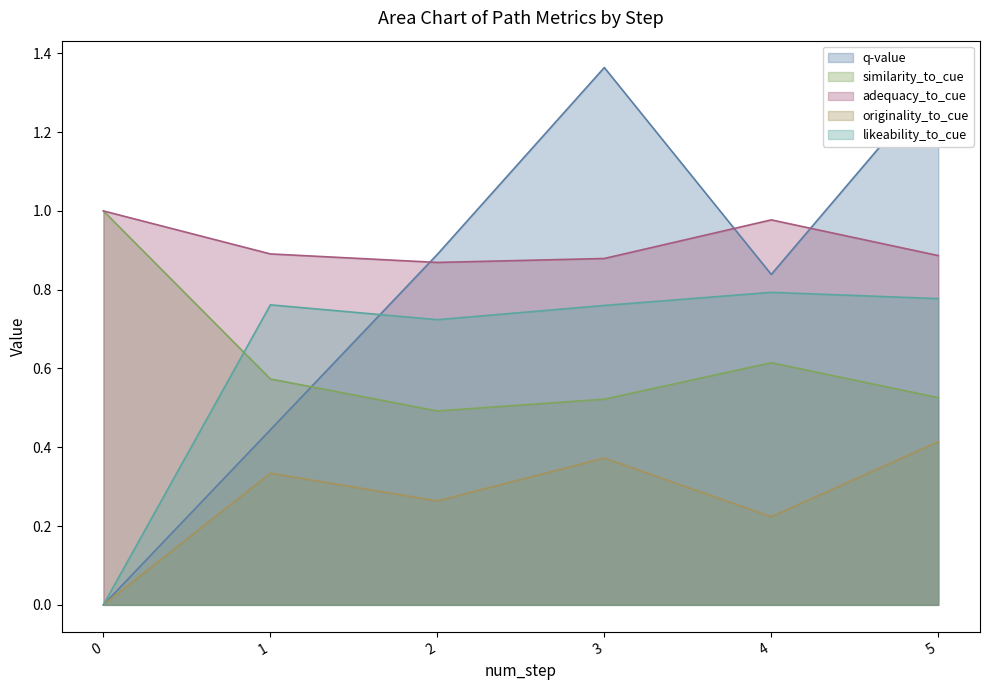

Reading left to right, what are all the values shown in this chart?

q-value: 0.0	0.4	0.9	1.4	0.8	1.3
similarity_to_cue: 1.0	0.6	0.5	0.5	0.6	0.5
adequacy_to_cue: 1.0	0.9	0.9	0.9	1.0	0.9
originality_to_cue: 0.0	0.3	0.3	0.4	0.2	0.4
likeability_to_cue: 0.0	0.8	0.7	0.8	0.8	0.8